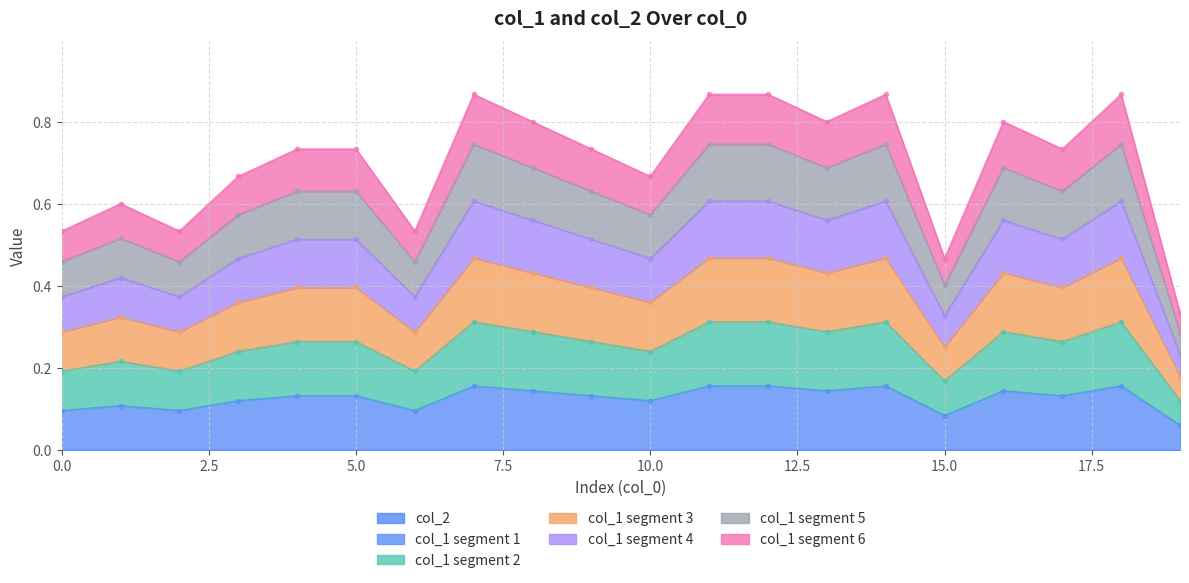

How many interior local valleys (lower than both neighbors) does the data have?

6